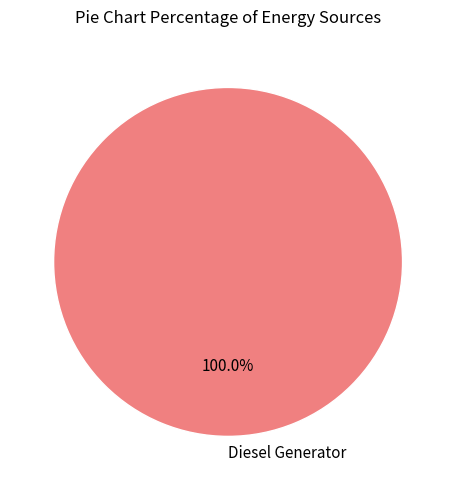

What is the majority slice?

Diesel Generator